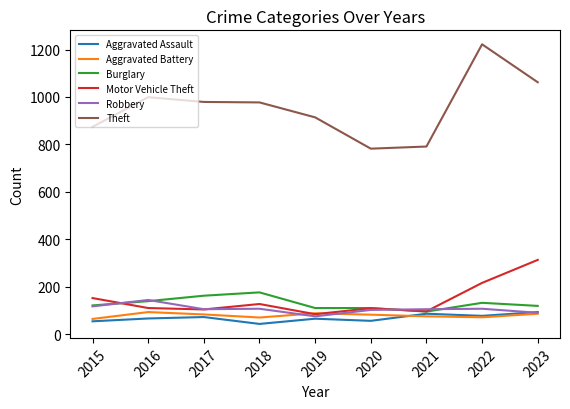

What is the greatest value displayed?

1222